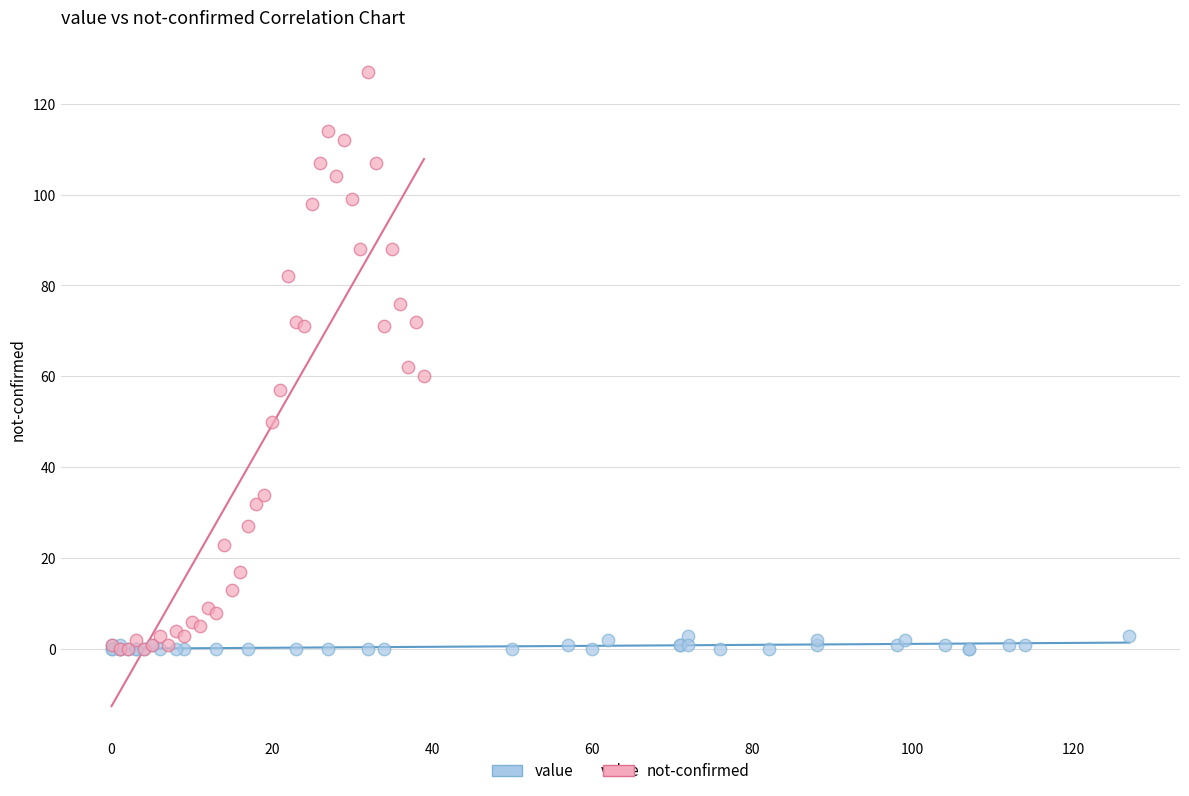

Which series has the widest spread of Y values?

not-confirmed